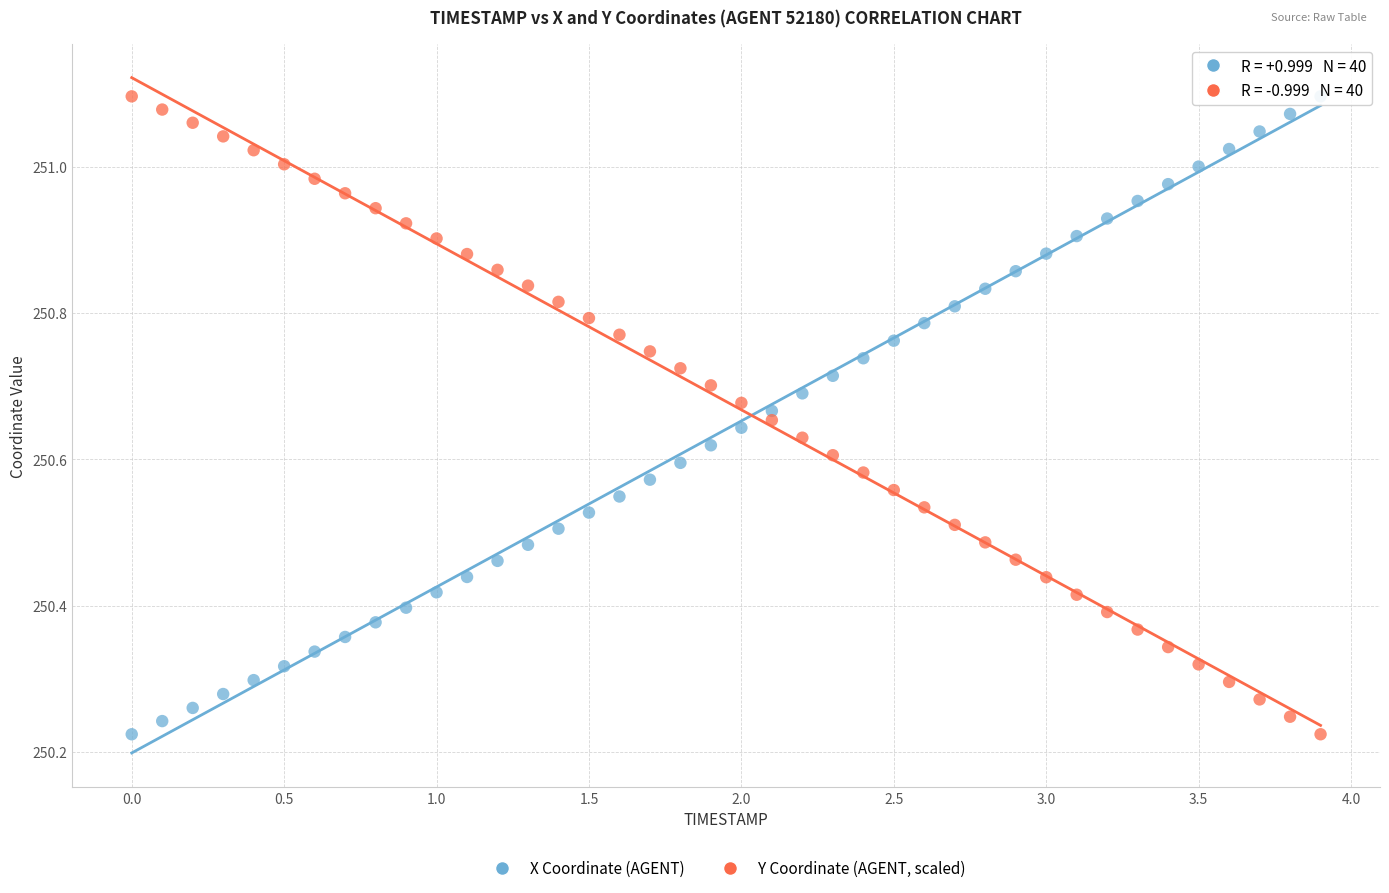

Across all data points, what is the range of X values (max minus min)?

3.9